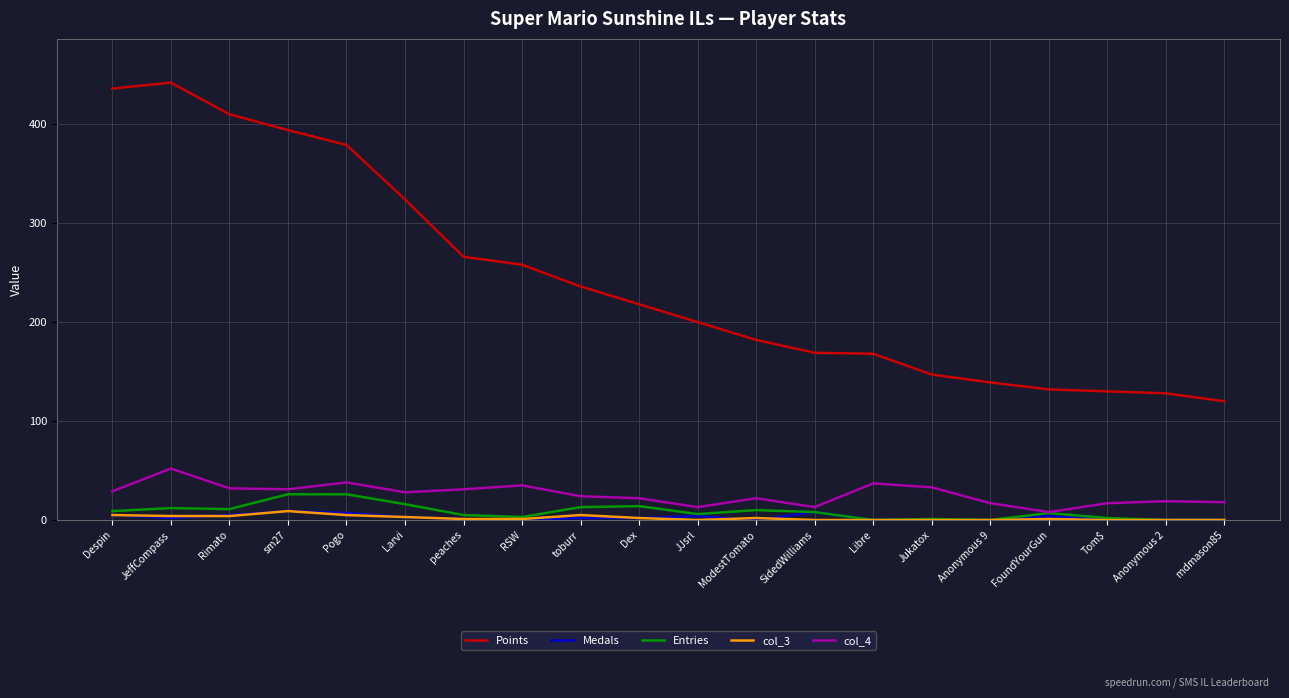

How many lines are shown in the chart?

5